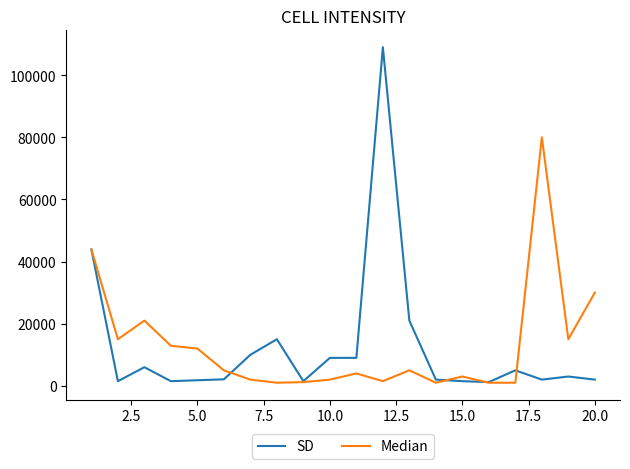

What is the maximum value shown in the chart?

109000